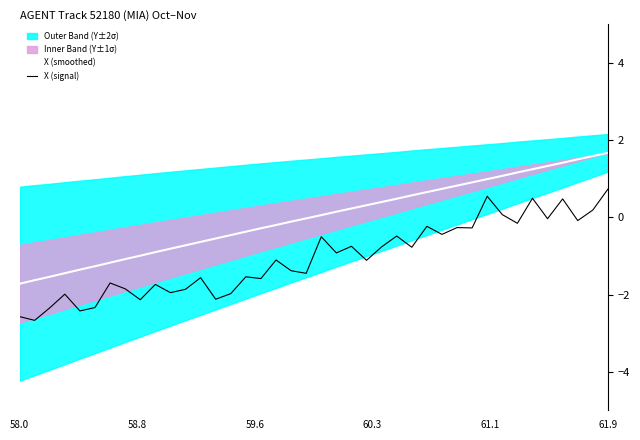

The X (signal) series shows 0.7 at 61.9. True or false?

True